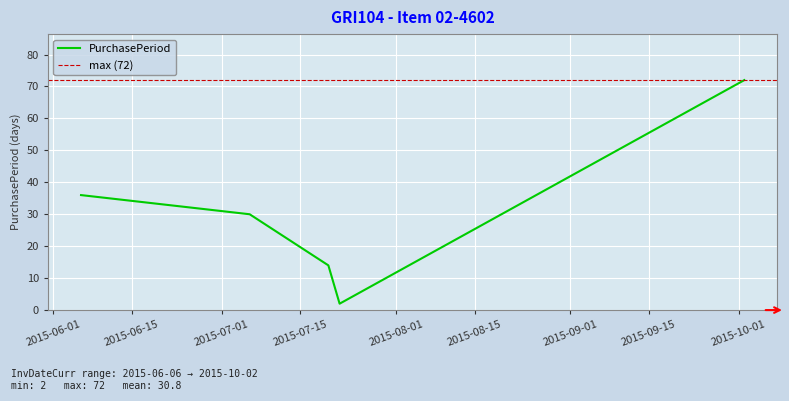

Rank the categories by value from highest to lowest.

2015-10-02, 2015-06-06, 2015-07-06, 2015-07-20, 2015-07-22